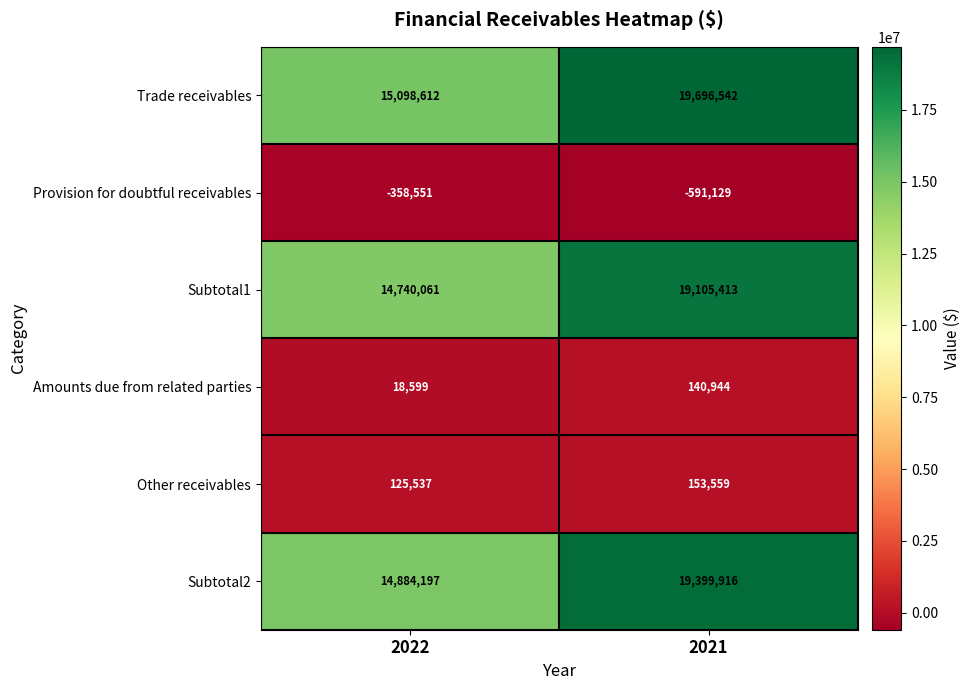

Which series changed the most between 2022 and 2021?

Trade receivables